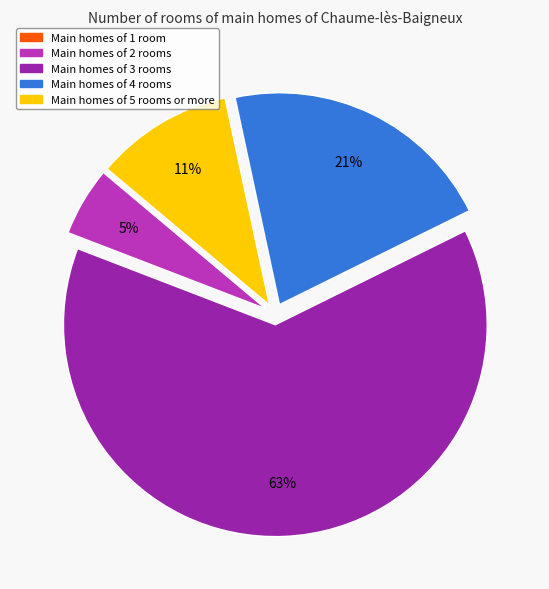

To the nearest percent, what is the difference between the largest and smallest slice percentages?

63%